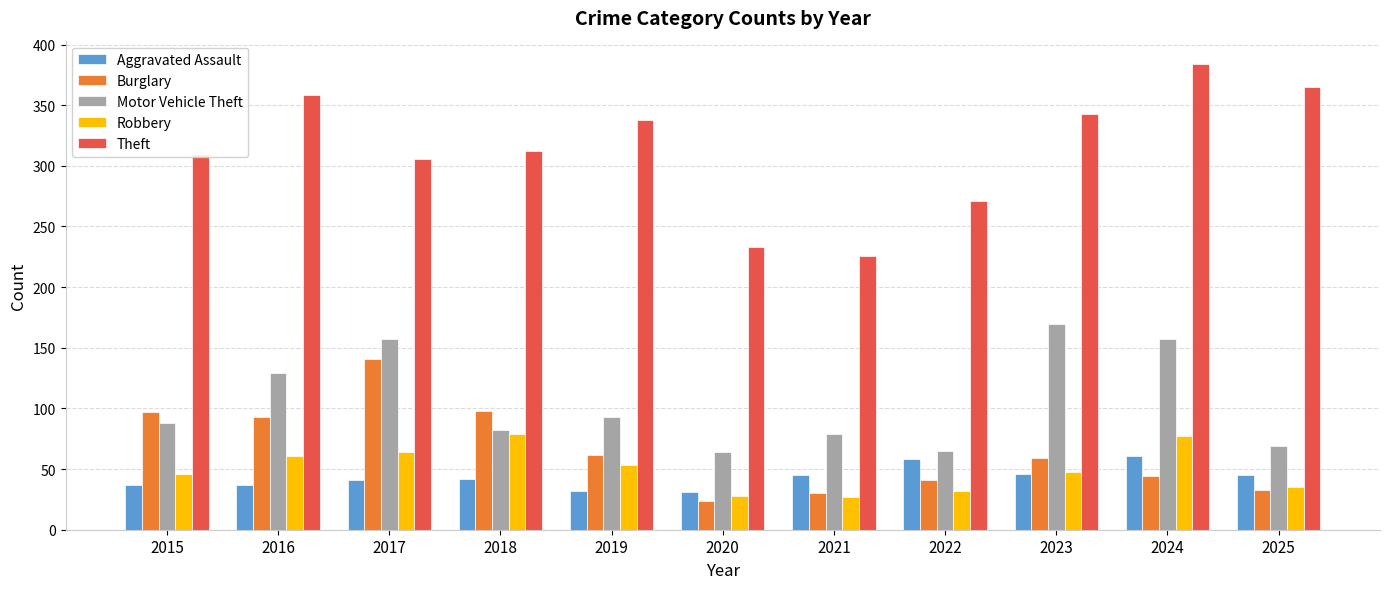

Which series has the largest total across all categories?

Theft